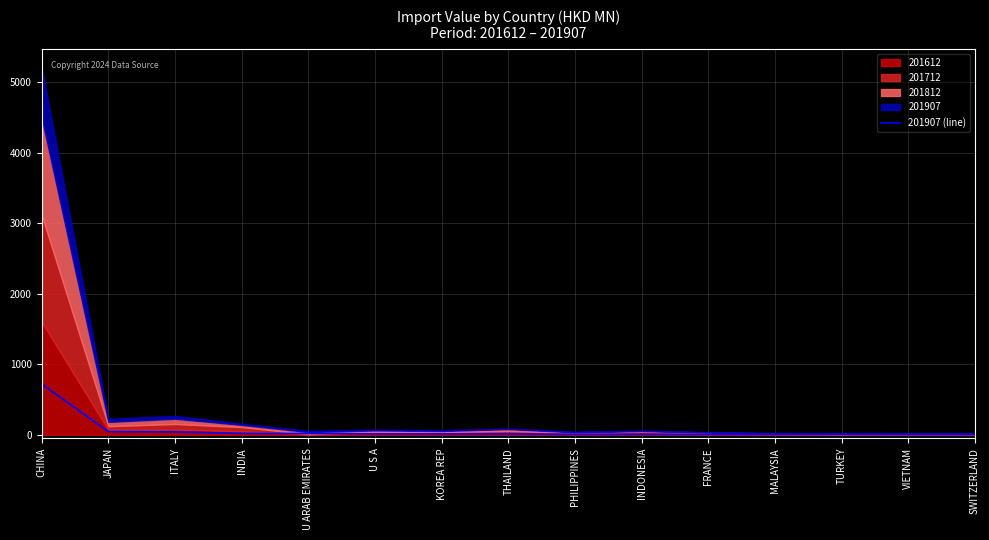

Where does the data first go above 10?

CHINA